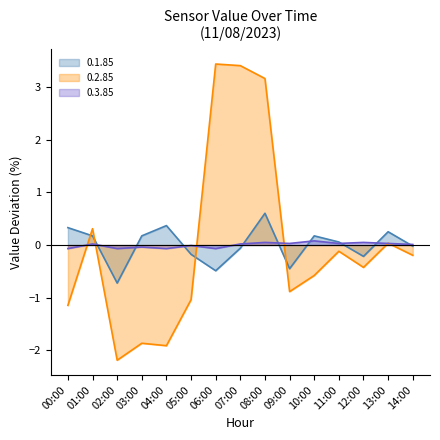

List the labels in order of 0.3.85 value, largest first.

10:00, 08:00, 12:00, 09:00, 11:00, 13:00, 01:00, 07:00, 14:00, 05:00, 03:00, 00:00, 02:00, 04:00, 06:00